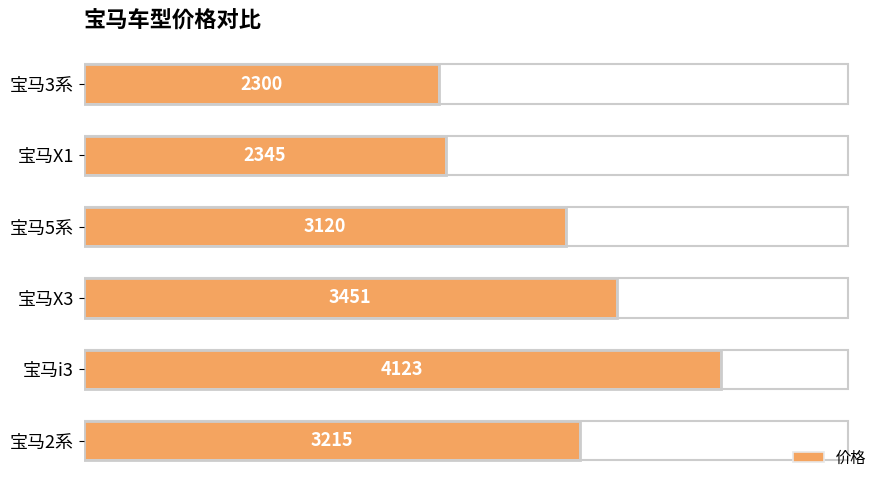

What is the change in value from 0 to 5000?

+915